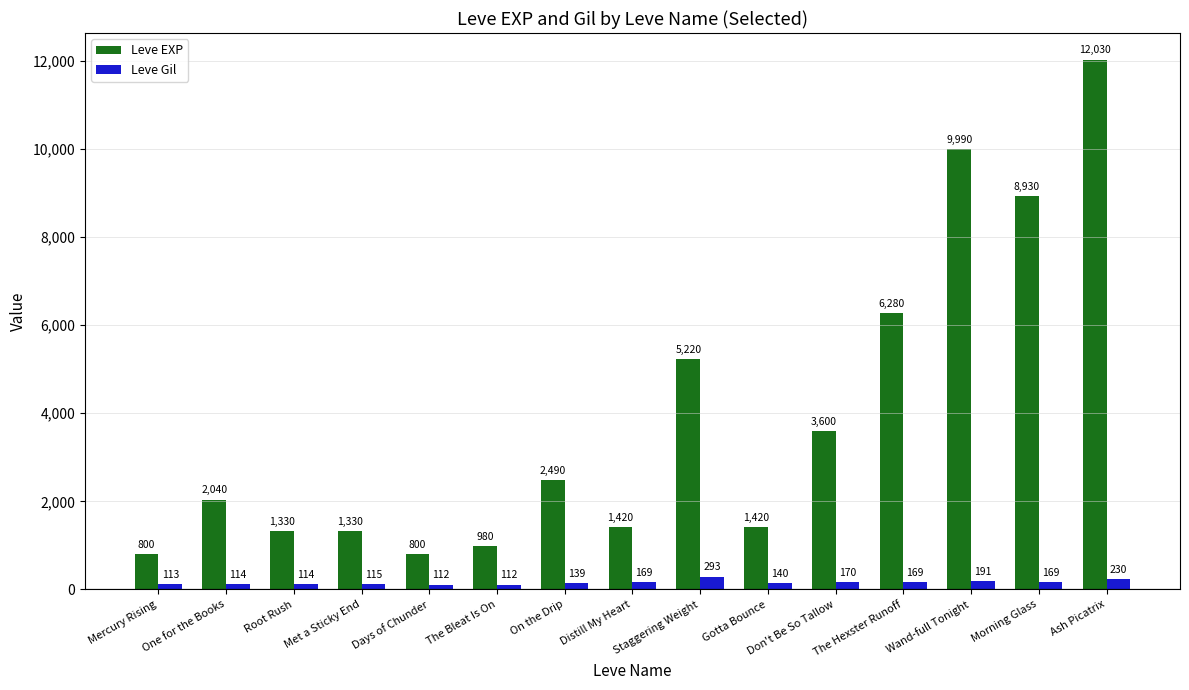

At which category is the sum across all series the highest?

Ash Picatrix